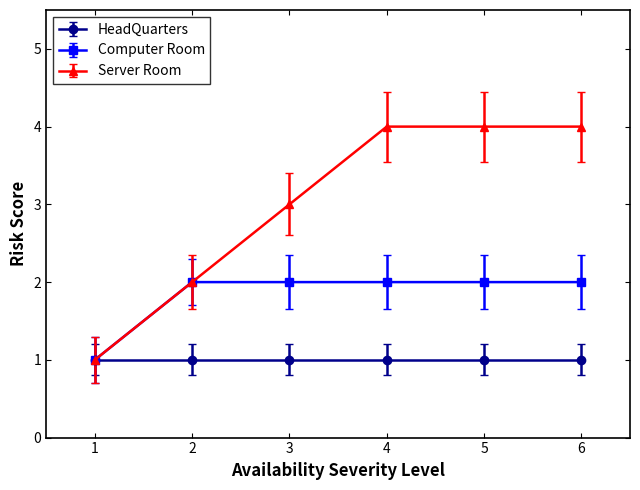

Reading left to right, extract all data points from this chart.

HeadQuarters: 1	1	1	1	1	1
Computer Room: 1	2	2	2	2	2
Server Room: 1	2	3	4	4	4